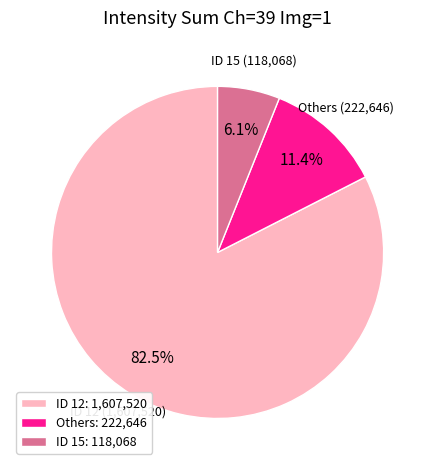

Rank the categories by value from lowest to highest.

ID 15: 118,068, Others: 222,646, ID 12: 1,607,520